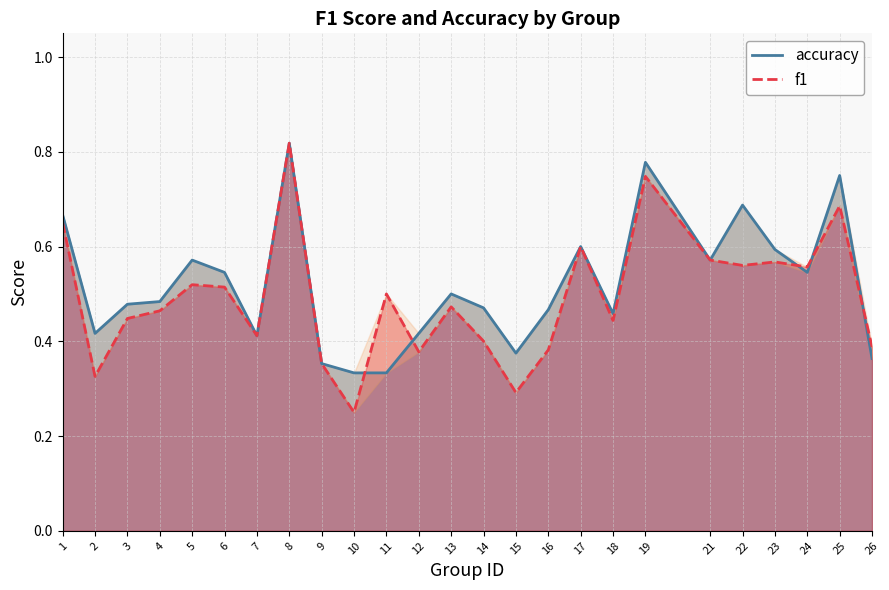

What is the total value across all series at 26?

0.8